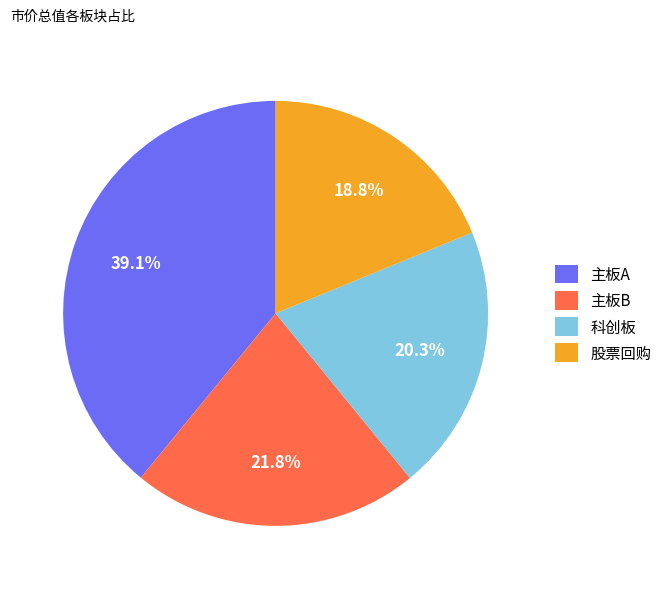

Is 主板B the majority of the pie?

No